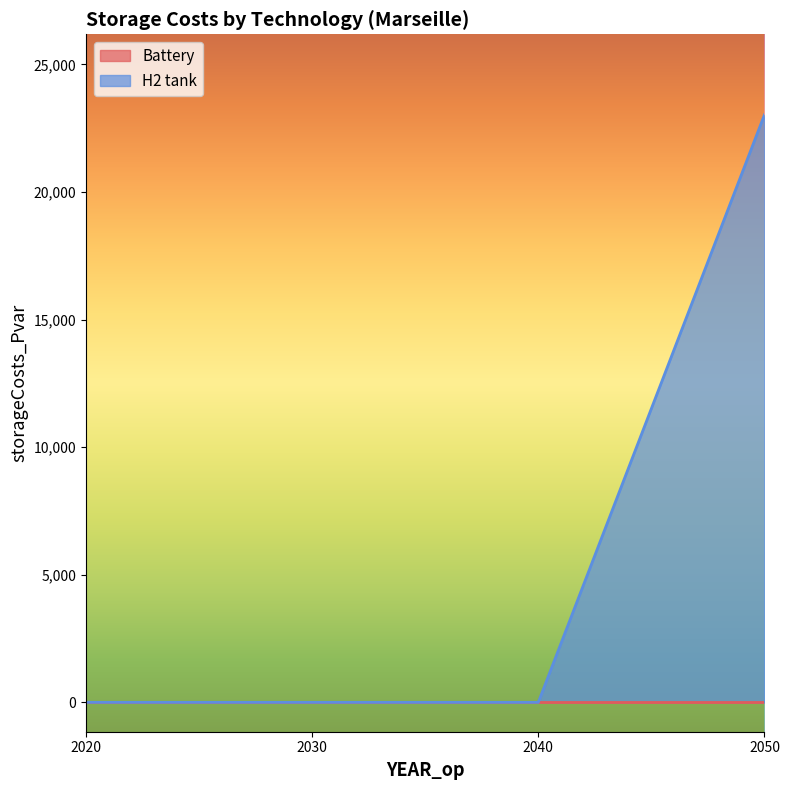

What is the difference between the maximum and second lowest values?

23030.5